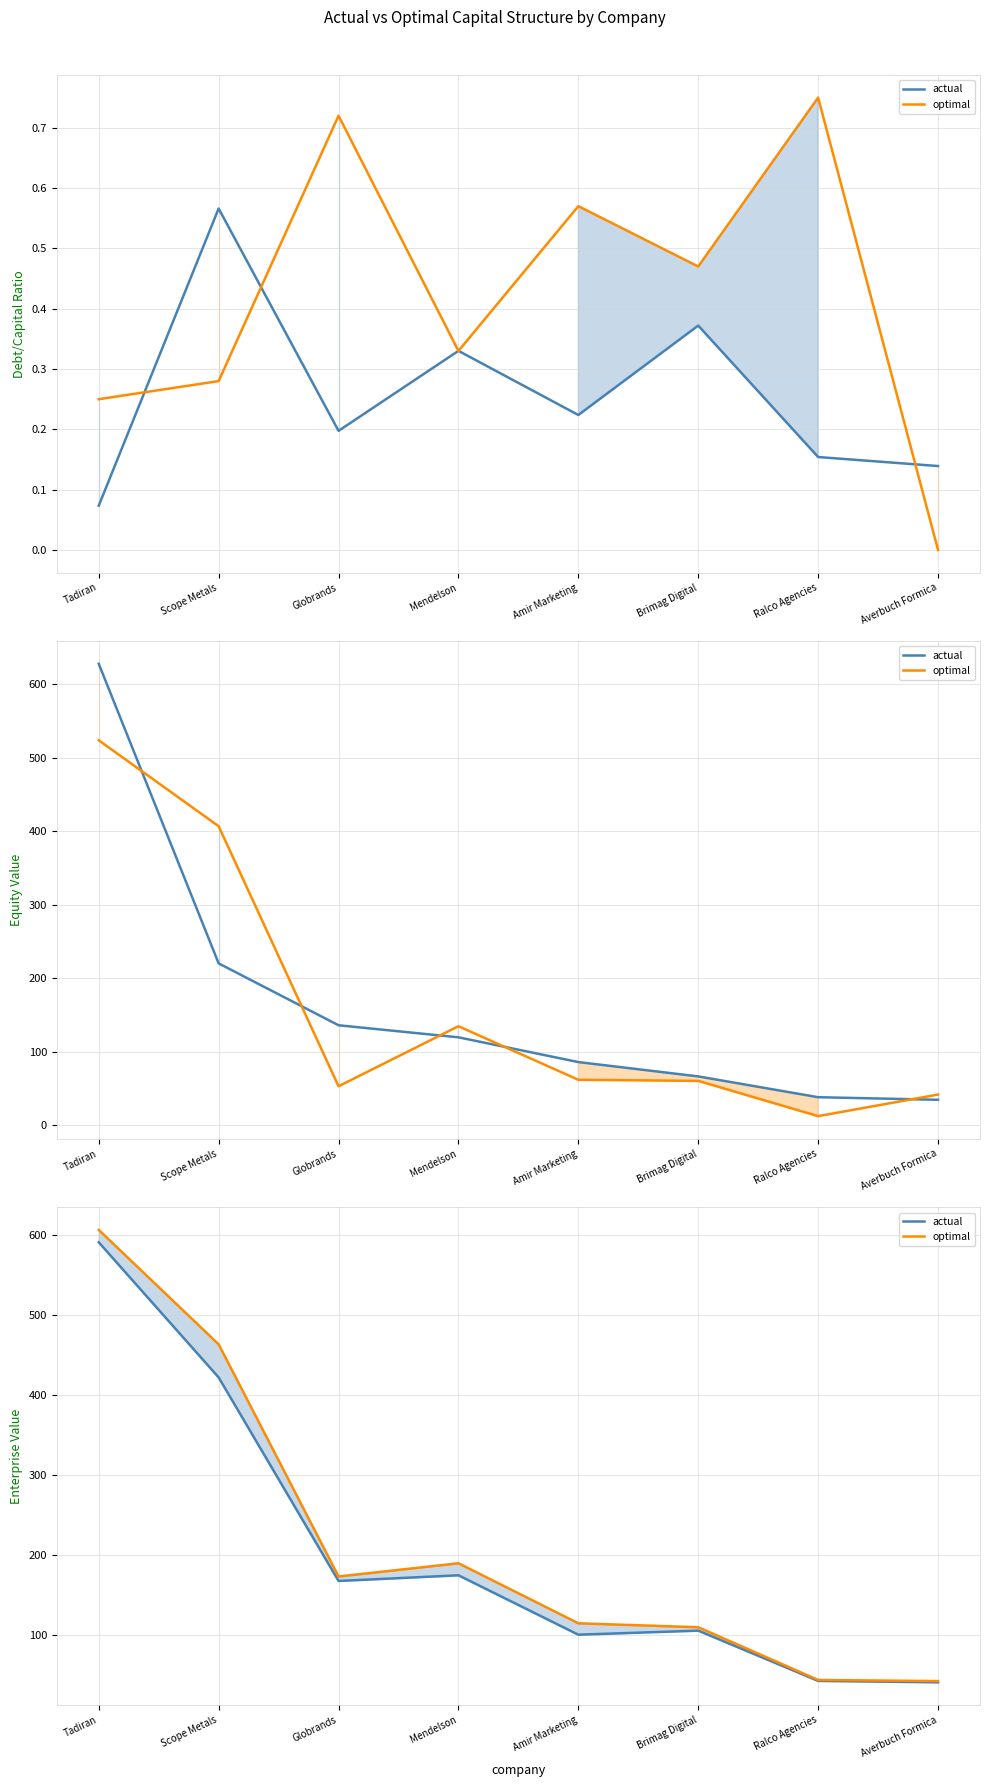

What is the value of the actual point at the 5th from the left?

99.8